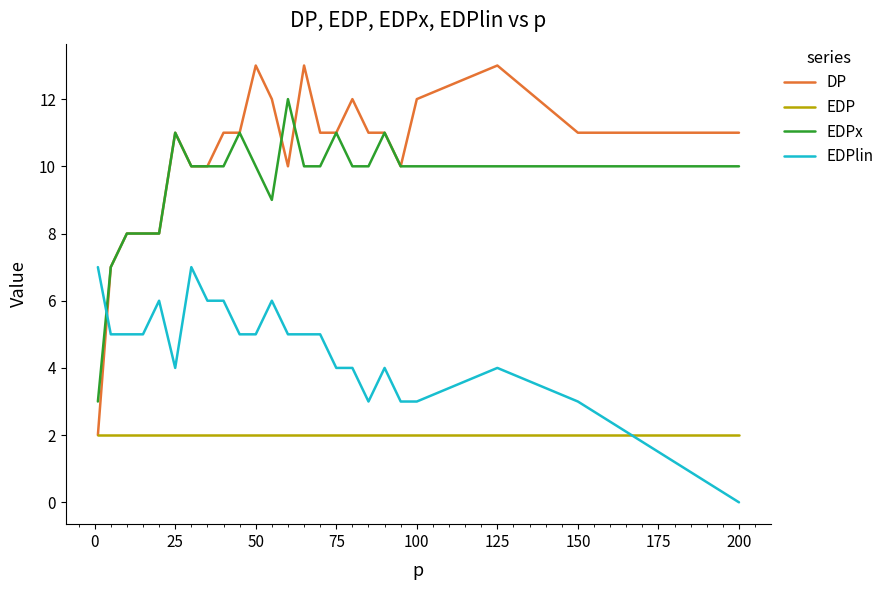

What is the average value of the DP series?

10